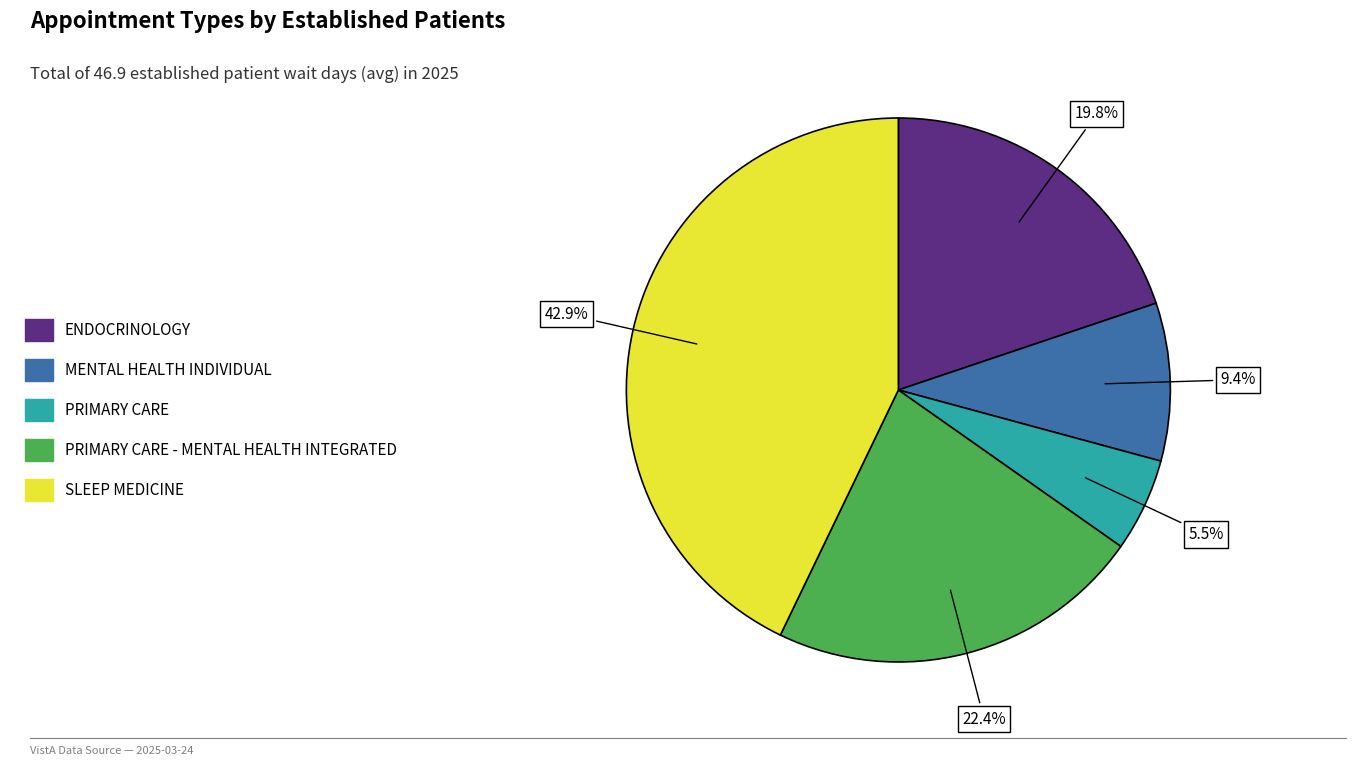

To the nearest percent, what portion does MENTAL HEALTH INDIVIDUAL represent?

9%